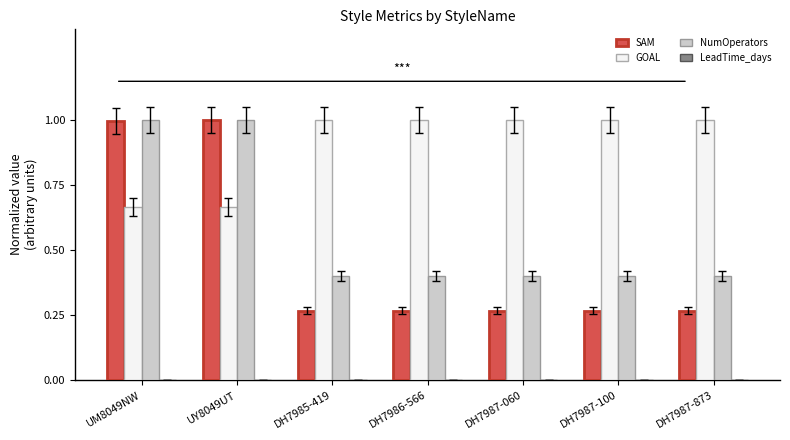

Count the GOAL values in the range 0 to 1.

7